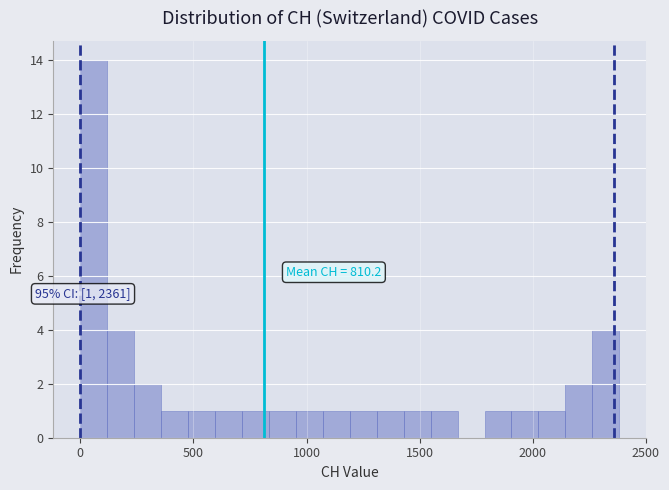

Around what value on the x-axis is the tallest bar? Give the approximate position of its centre, as read against the axis.

50